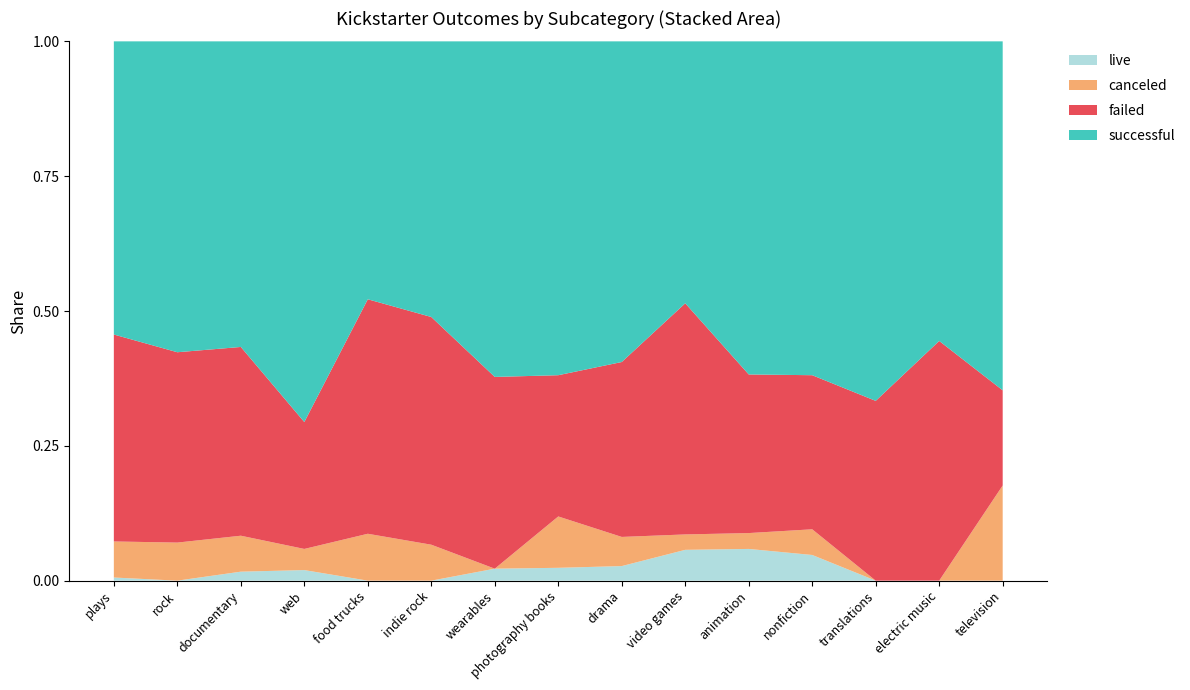

What is the total value across all series at translations?

1.0